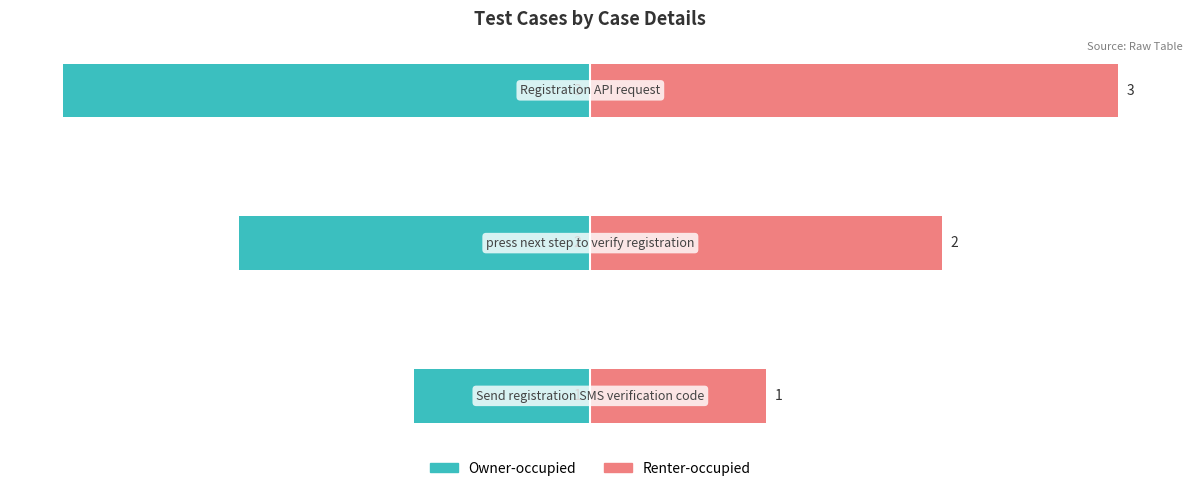

What is the difference between the highest and lowest values at 0?

2